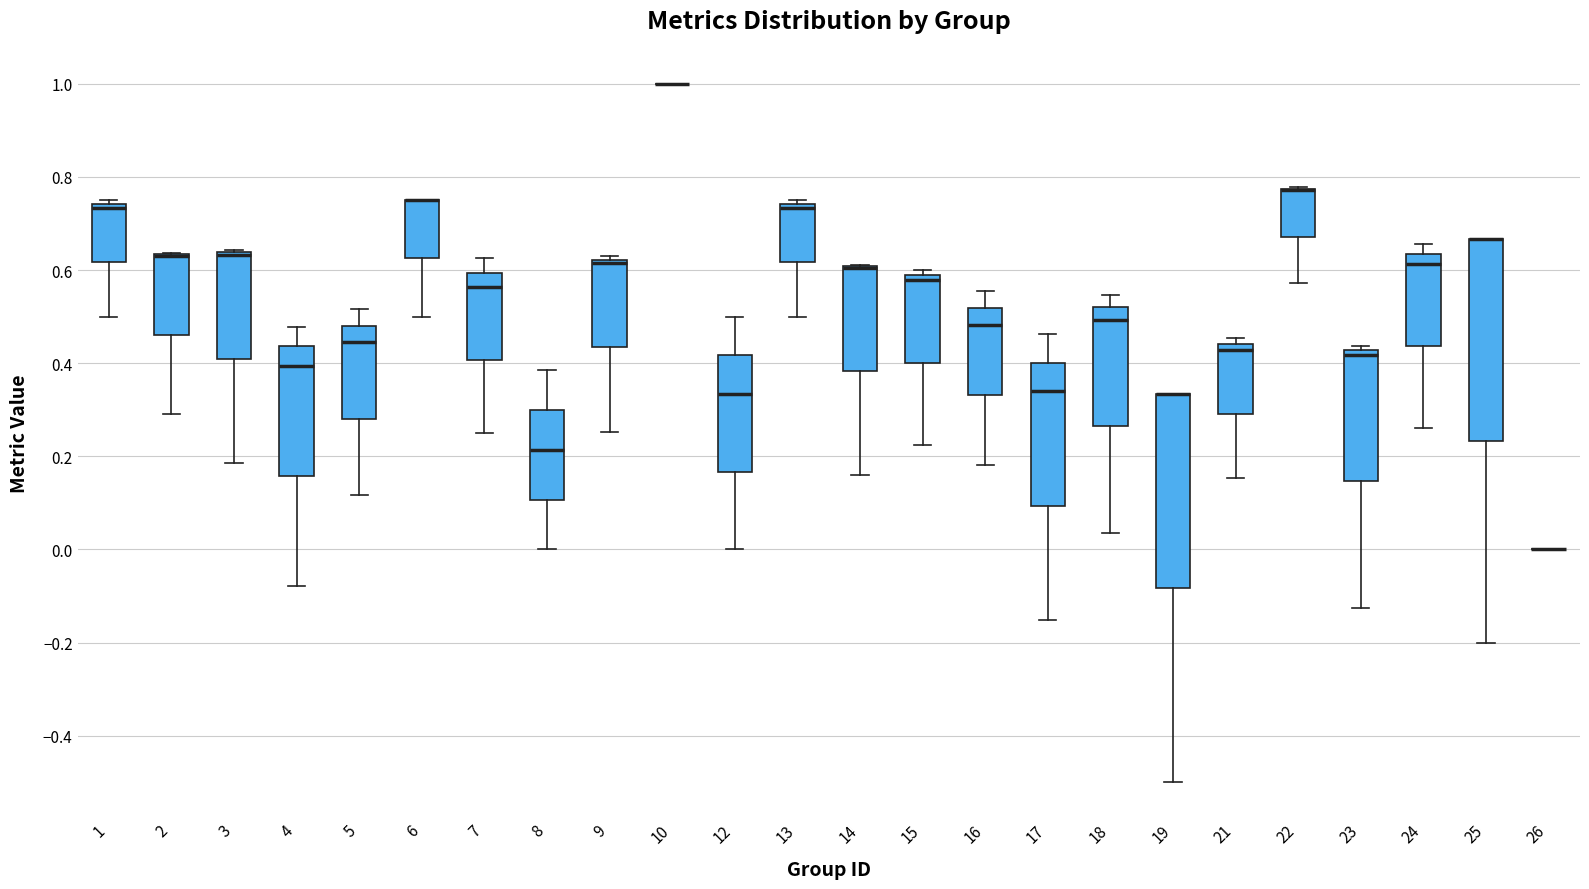

Reading left to right, transcribe this box plot: for each box, give where its median line is, the range the box spans, and where its two whiskers end, as read against the y-axis. The values are not printed on the chart, so give them approximately, as read against the axis.

1: median 0.74 (just below the box's upper edge), box 0.62 to 0.74, whiskers 0.50 to 0.76
2: median 0.64 (drawn on the box's upper edge), box 0.46 to 0.64, whiskers 0.30 to 0.64
3: median 0.64 (drawn on the box's upper edge), box 0.40 to 0.64, whiskers 0.18 to 0.64
4: median 0.40, box 0.16 to 0.44, whiskers -0.08 to 0.48
5: median 0.44, box 0.28 to 0.48, whiskers 0.12 to 0.52
6: median 0.76 (drawn on the box's upper edge), box 0.62 to 0.76, whiskers 0.50 to 0.76
7: median 0.56, box 0.40 to 0.60, whiskers 0.26 to 0.62
8: median 0.22, box 0.10 to 0.30, whiskers 0.00 to 0.38
9: median 0.62 (just below the box's upper edge), box 0.44 to 0.62, whiskers 0.26 to 0.62 (just above the box's upper edge)
10: box collapsed to a line at 1.00, whiskers 1.00 to 1.00
12: median 0.34, box 0.16 to 0.42, whiskers 0.00 to 0.50
13: median 0.74 (just below the box's upper edge), box 0.62 to 0.74, whiskers 0.50 to 0.76
14: median 0.60 (drawn on the box's upper edge), box 0.38 to 0.60, whiskers 0.16 to 0.62
15: median 0.58 (just below the box's upper edge), box 0.40 to 0.58, whiskers 0.22 to 0.60
16: median 0.48, box 0.34 to 0.52, whiskers 0.18 to 0.56
17: median 0.34, box 0.10 to 0.40, whiskers -0.16 to 0.46
18: median 0.50, box 0.26 to 0.52, whiskers 0.04 to 0.54
19: median 0.34 (drawn on the box's upper edge), box -0.08 to 0.34, whiskers -0.50 to 0.34
21: median 0.42, box 0.30 to 0.44, whiskers 0.16 to 0.46
22: median 0.78 (drawn on the box's upper edge), box 0.68 to 0.78, whiskers 0.58 to 0.78
23: median 0.42 (just below the box's upper edge), box 0.14 to 0.42, whiskers -0.12 to 0.44
24: median 0.62, box 0.44 to 0.64, whiskers 0.26 to 0.66
25: median 0.66 (drawn on the box's upper edge), box 0.24 to 0.66, whiskers -0.20 to 0.66
26: box collapsed to a line at 0.00, whiskers 0.00 to 0.00